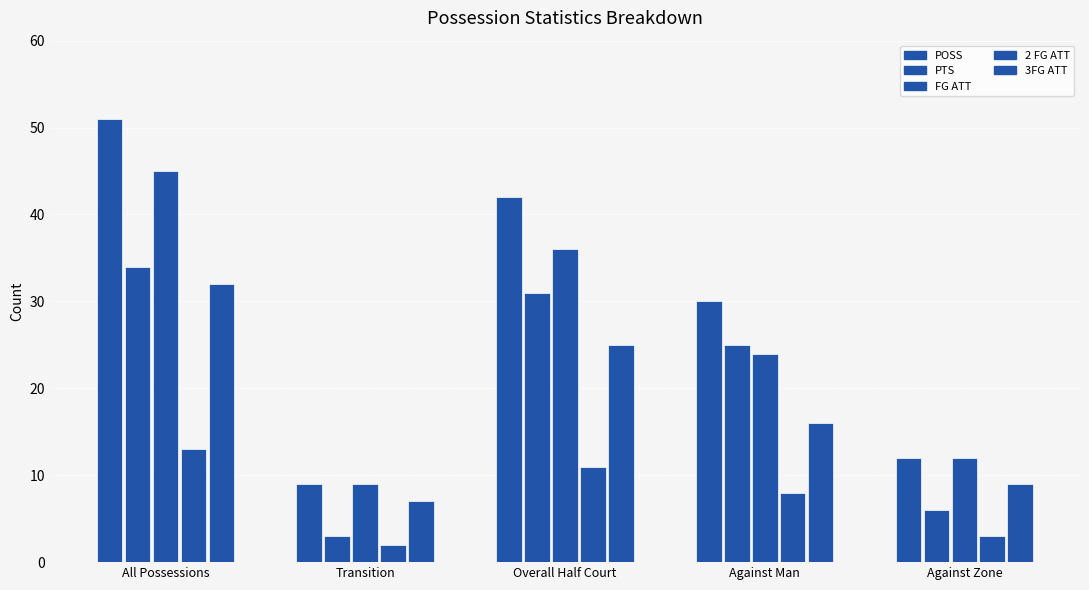

What is the sum of the FG ATT values at Transition and Against Man?

33